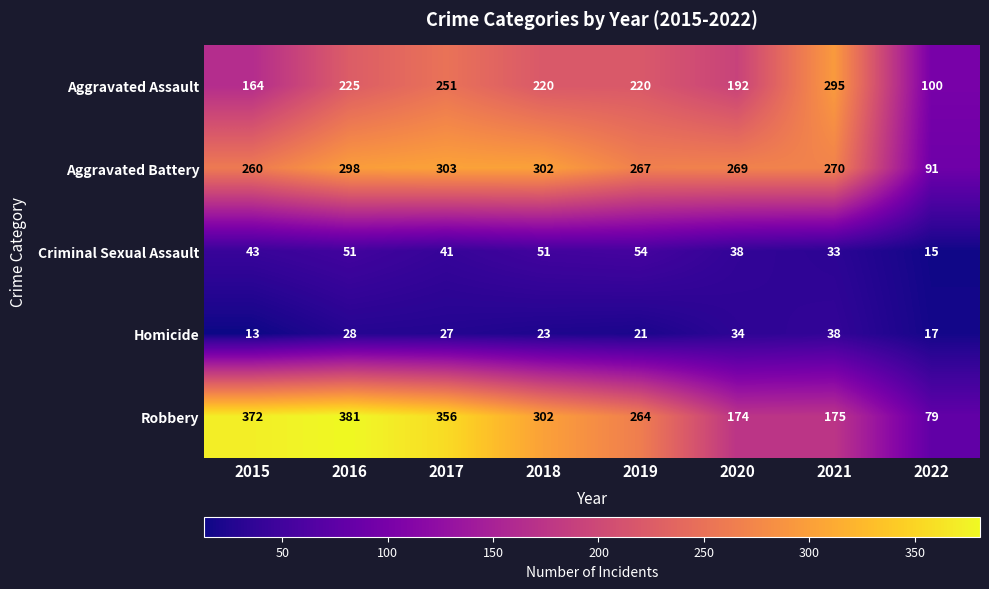

Which series has the largest range (max minus min)?

Robbery